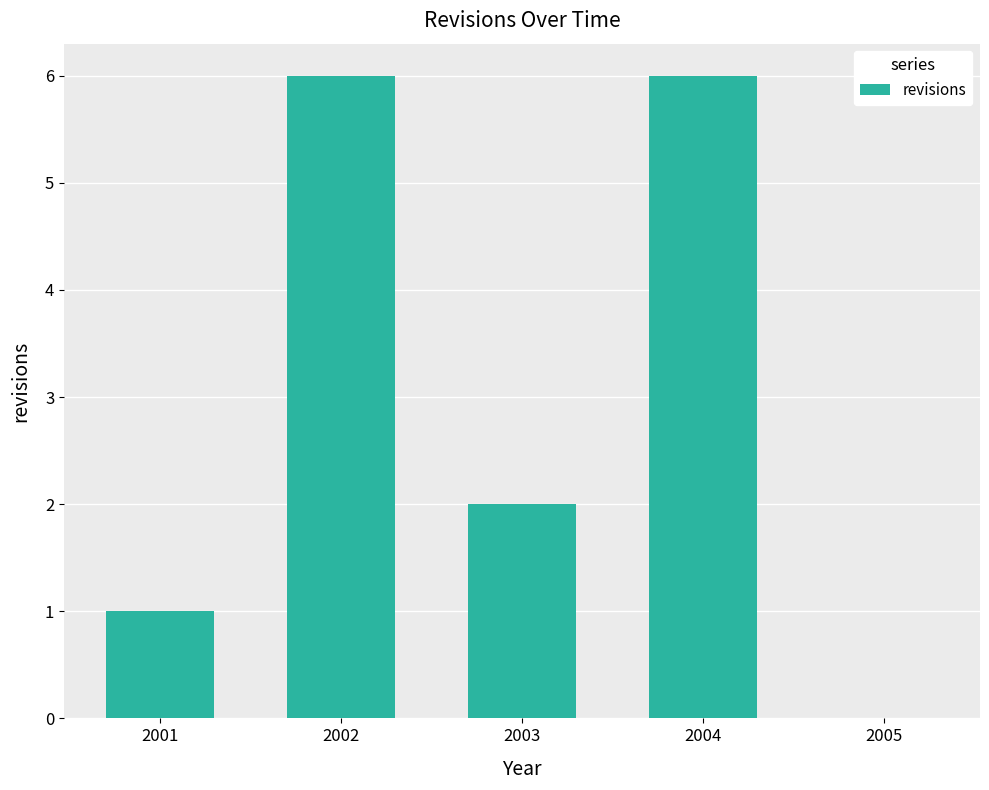

At which label is the value closest to 3?

2003